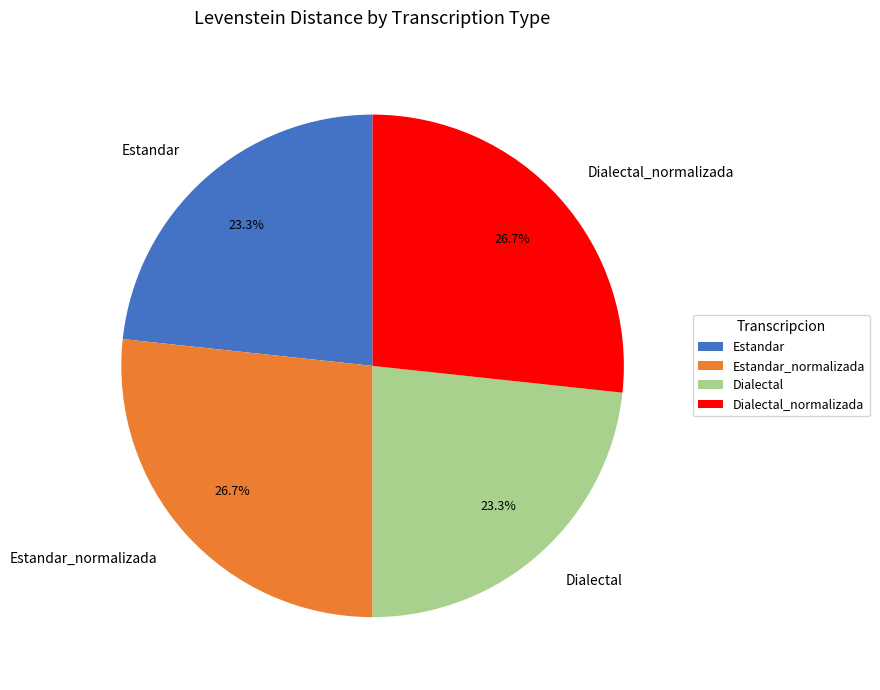

How much of the chart is everything except Estandar?

76.7%